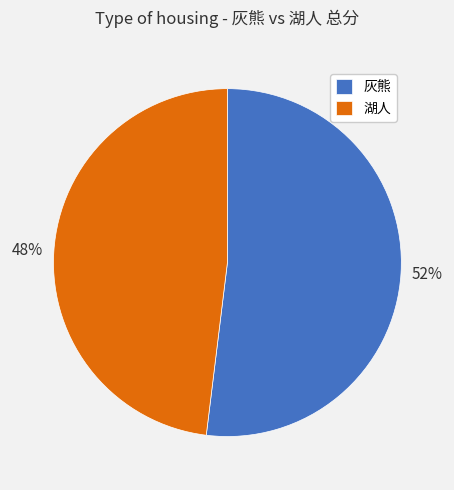

Between 灰熊 and 湖人, which is larger?

灰熊